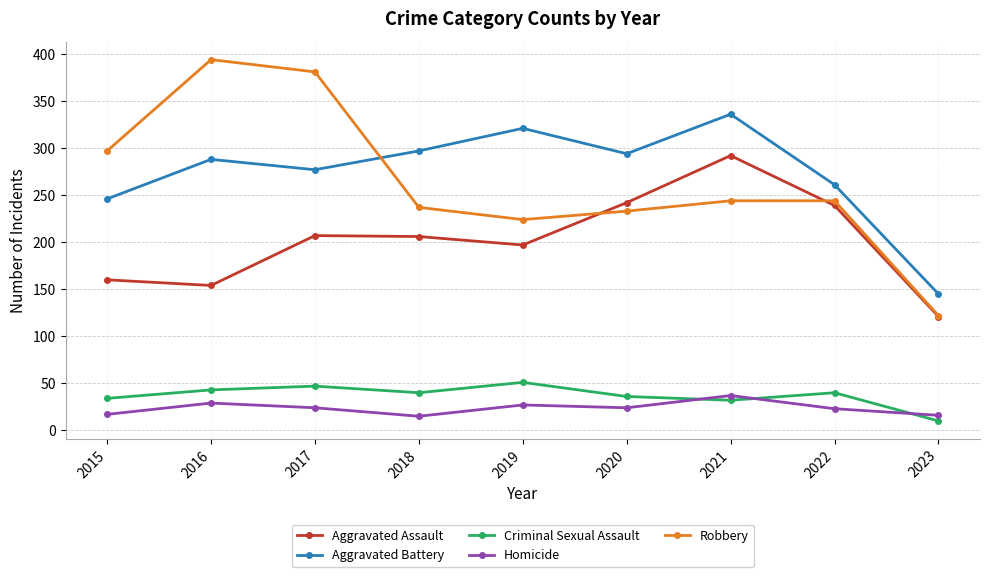

How many data points in Aggravated Assault are less than 206?

4